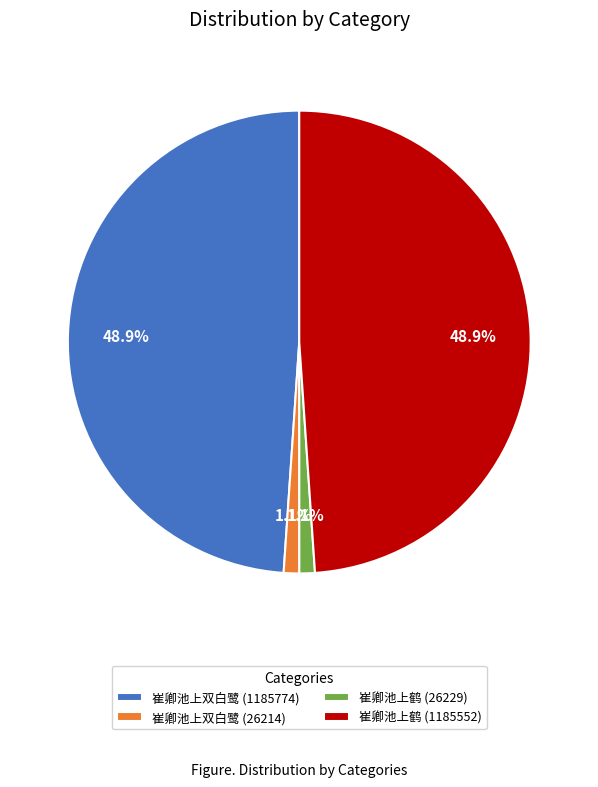

Is the sum of 崔卿池上双白鹭 (26214) and 崔卿池上鹤 (26229) greater than half?

No